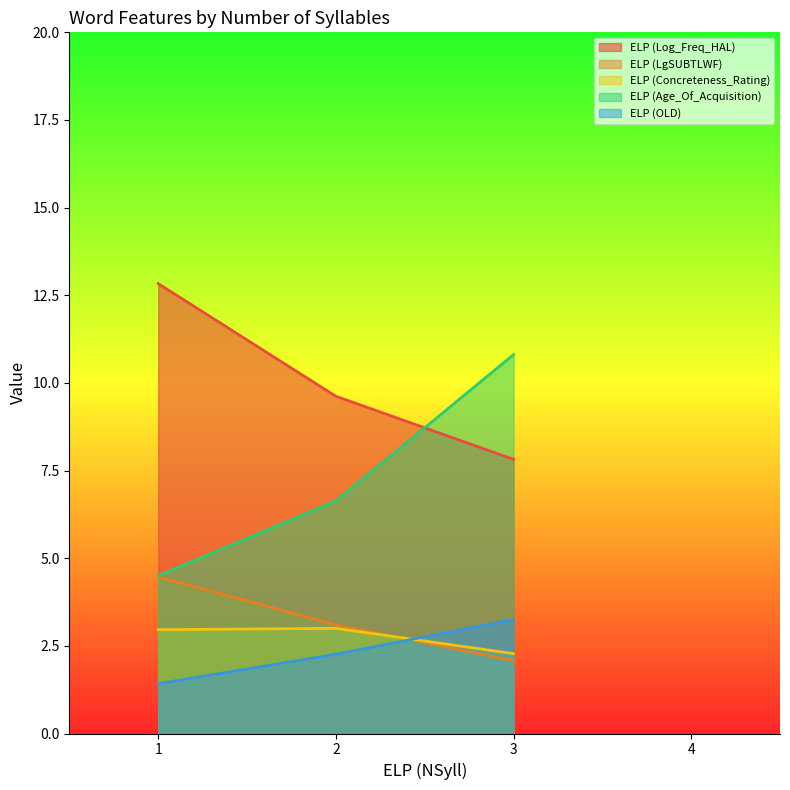

What is the greatest value displayed?

12.8